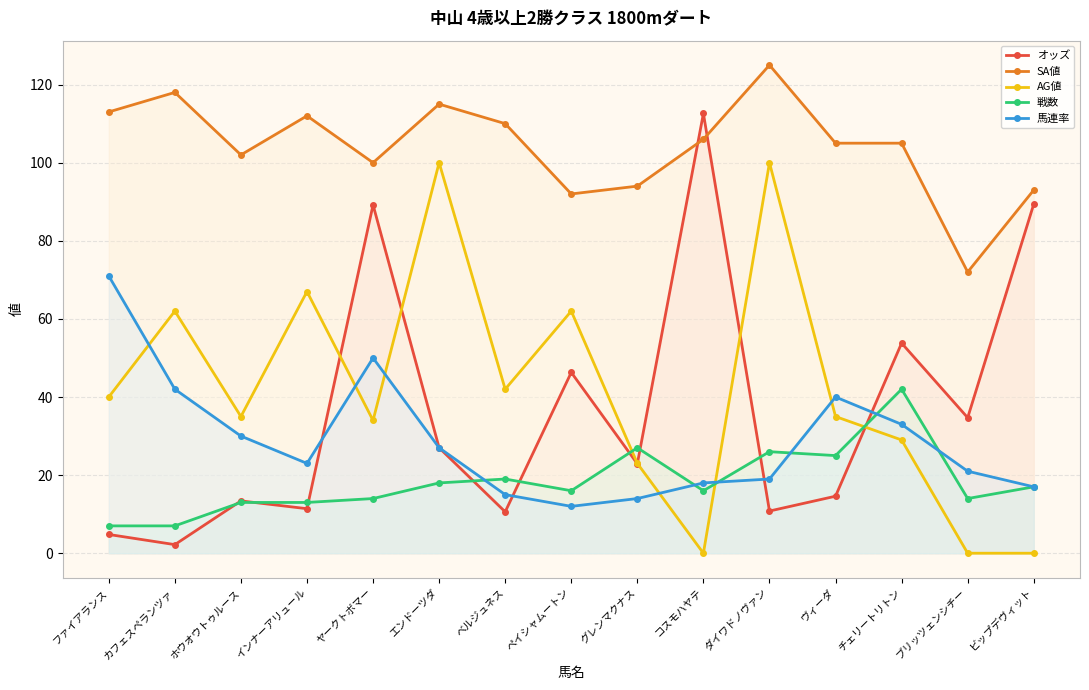

Reading right to left, list all the values displayed in this chart.

オッズ: 89.4	34.7	53.8	14.6	10.8	112.6	22.9	46.3	10.6	27.0	89.2	11.4	13.4	2.2	4.8
SA値: 93.0	72.0	105.0	105.0	125.0	106.0	94.0	92.0	110.0	115.0	100.0	112.0	102.0	118.0	113.0
AG値: 0.0	0.0	29.0	35.0	100.0	0.0	23.0	62.0	42.0	100.0	34.0	67.0	35.0	62.0	40.0
戦数: 17.0	14.0	42.0	25.0	26.0	16.0	27.0	16.0	19.0	18.0	14.0	13.0	13.0	7.0	7.0
馬連率: 17.0	21.0	33.0	40.0	19.0	18.0	14.0	12.0	15.0	27.0	50.0	23.0	30.0	42.0	71.0